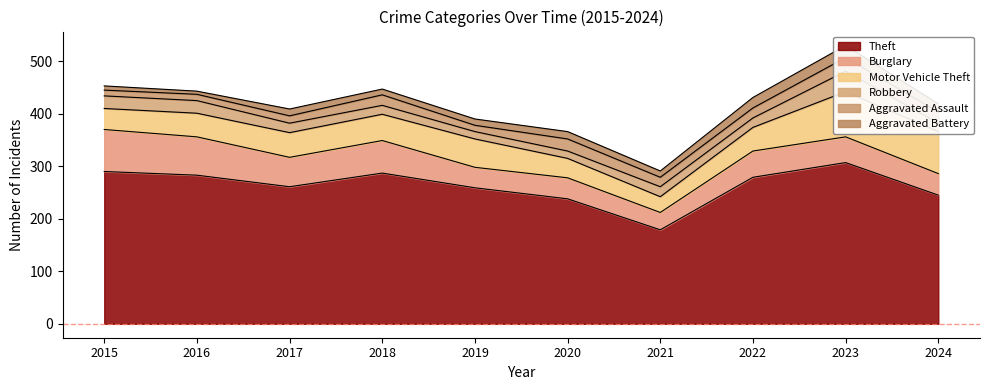

At which category is the sum across all series the highest?

2023